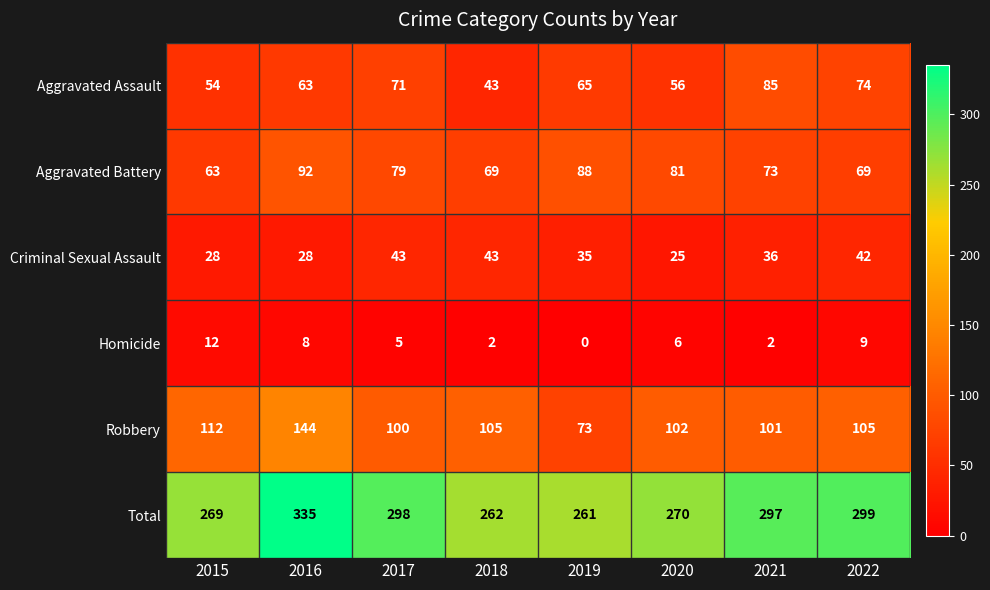

What is the spread (max minus min) of values at 2016?

327